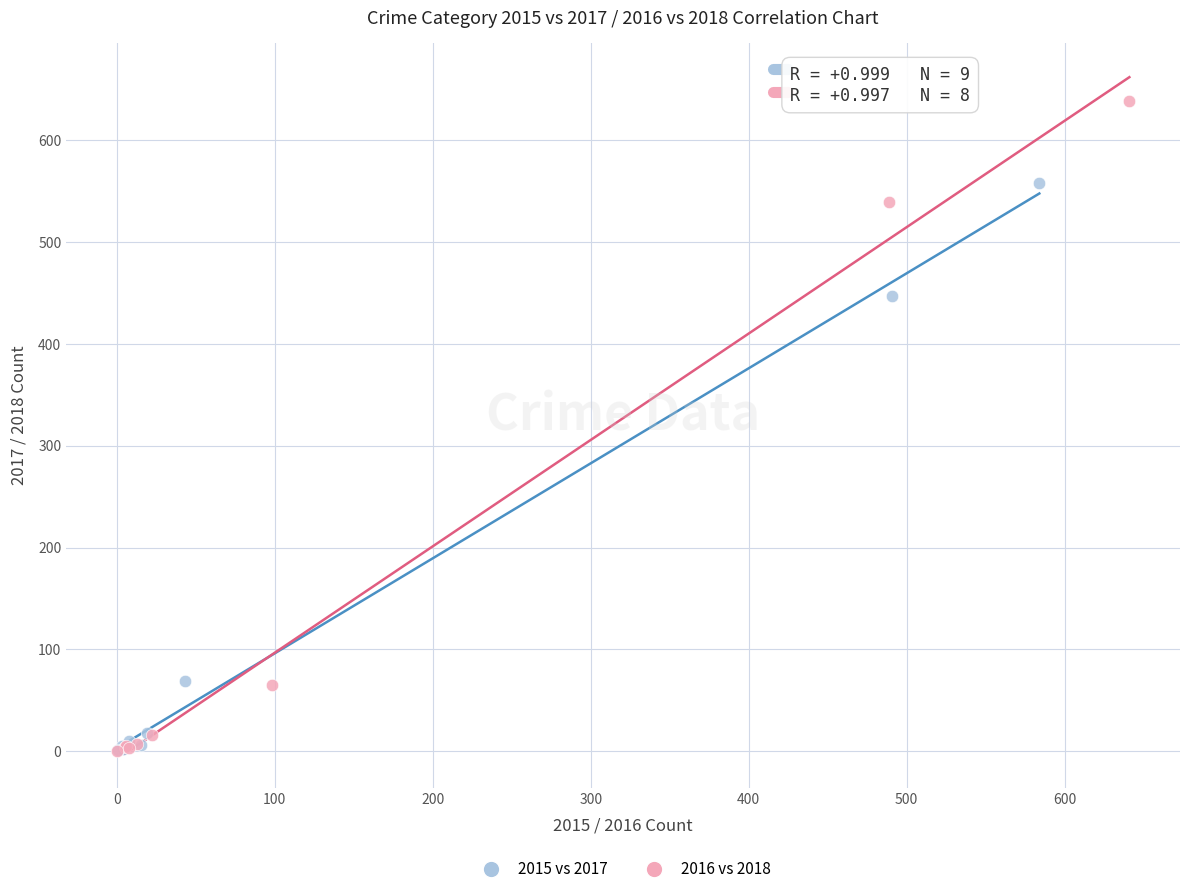

Which series has the largest Y range (max minus min)?

2016 vs 2018